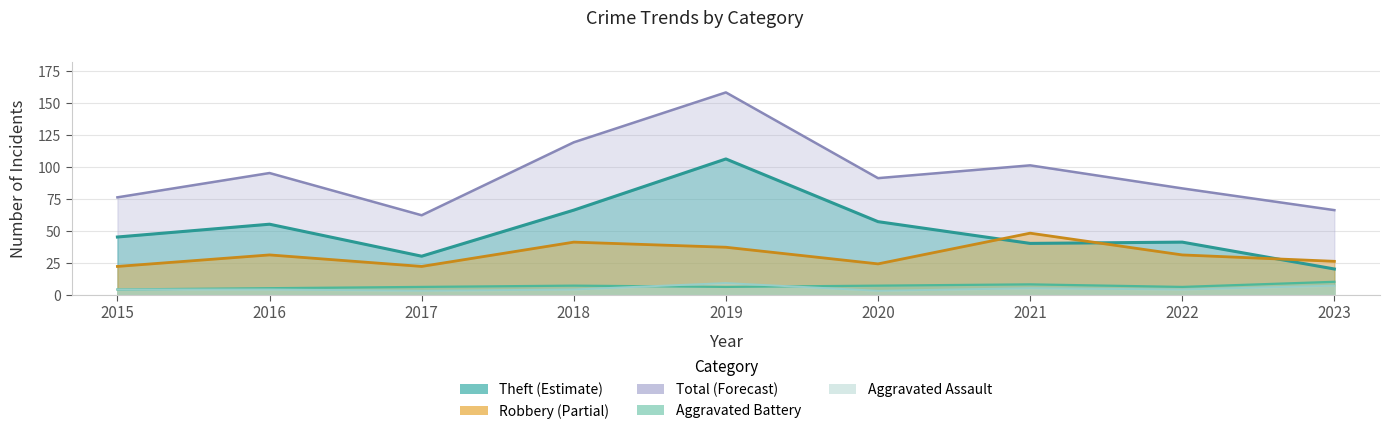

Which has a higher value, 2021 or 2018?

2021